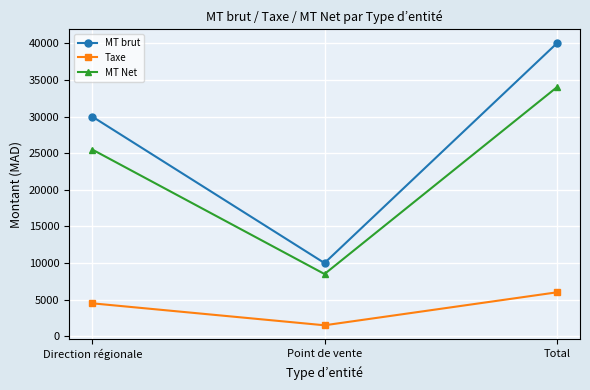

What is the sum of the MT Net values at Total and Point de vente?

42500